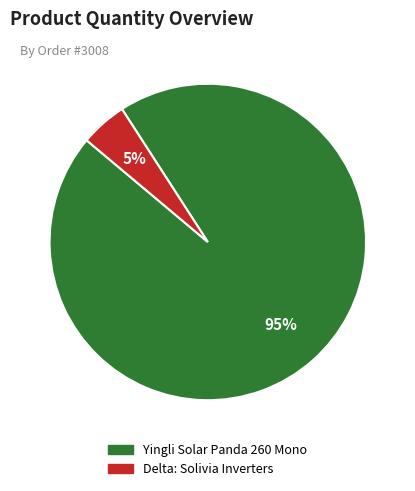

Is there any slice that represents more than half of the pie?

Yes